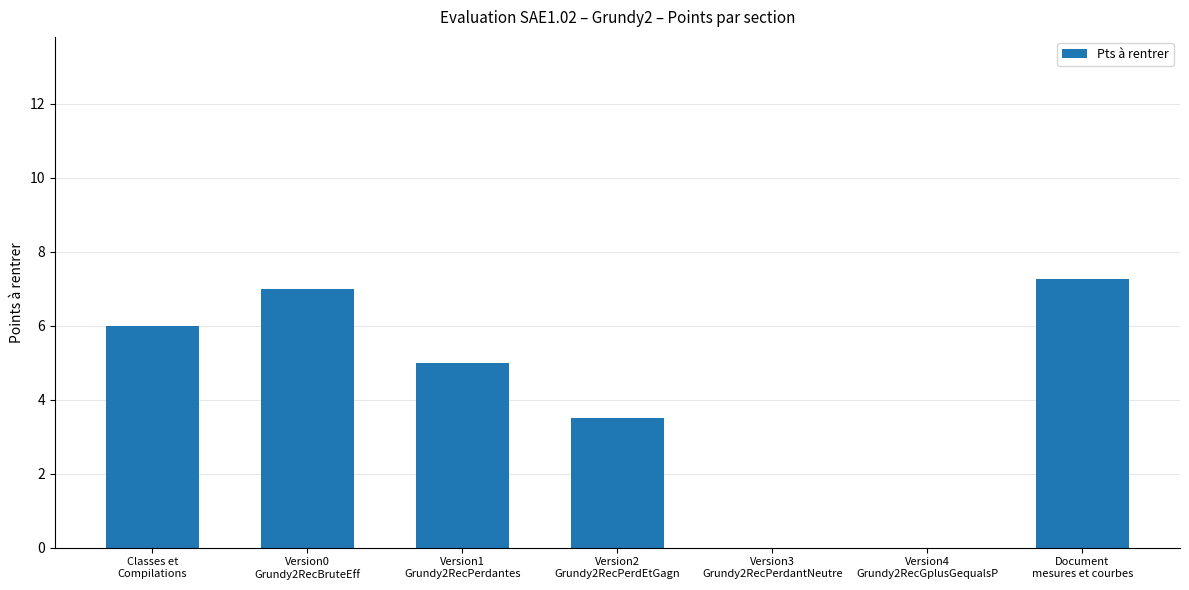

The value at Version4
Grundy2RecGplusGequalsP is 0.0. True or false?

True